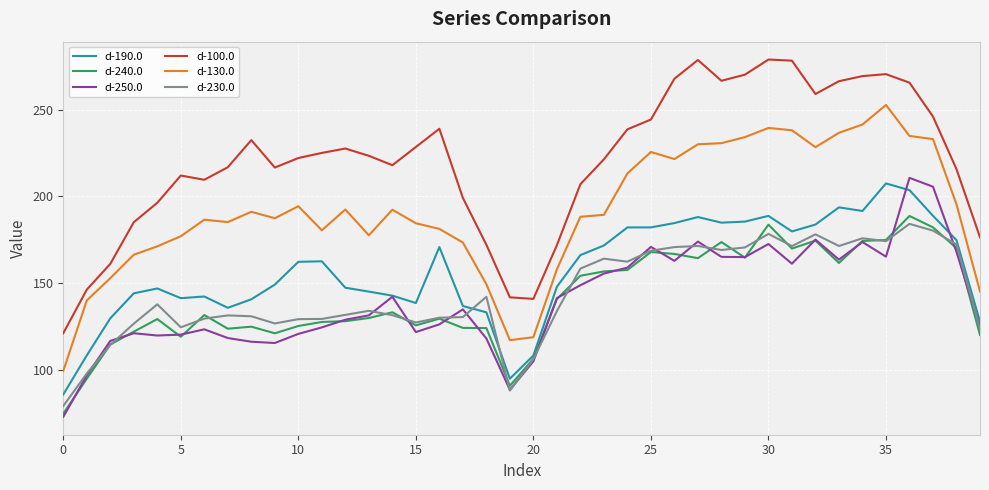

True or false: d-230.0 and d-100.0 intersect in this chart.

False